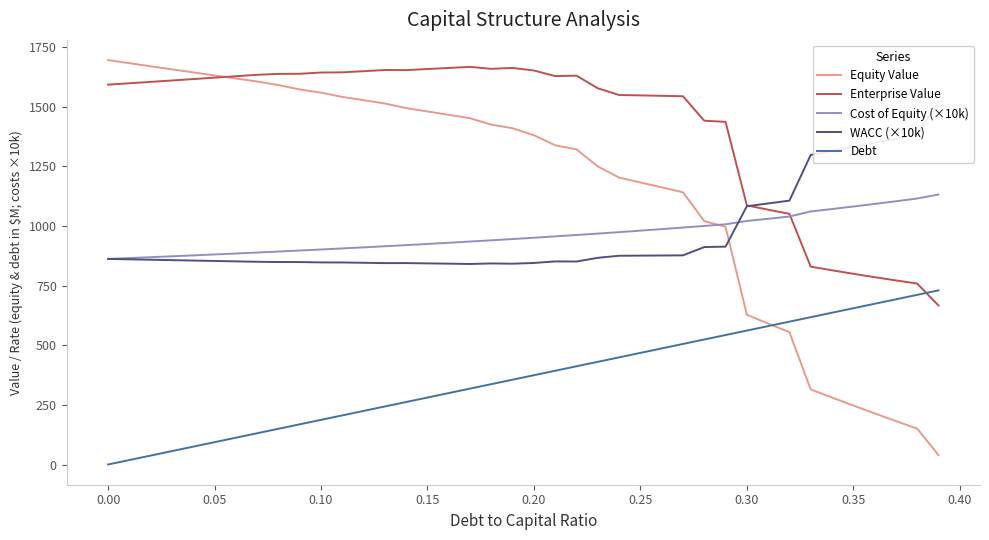

Where does the Cost of Equity (×10k) series first go above 950?

0.20